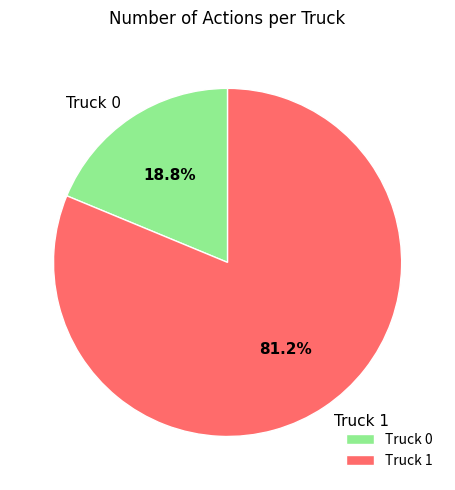

To the nearest percent, what portion does Truck 1 represent?

81%